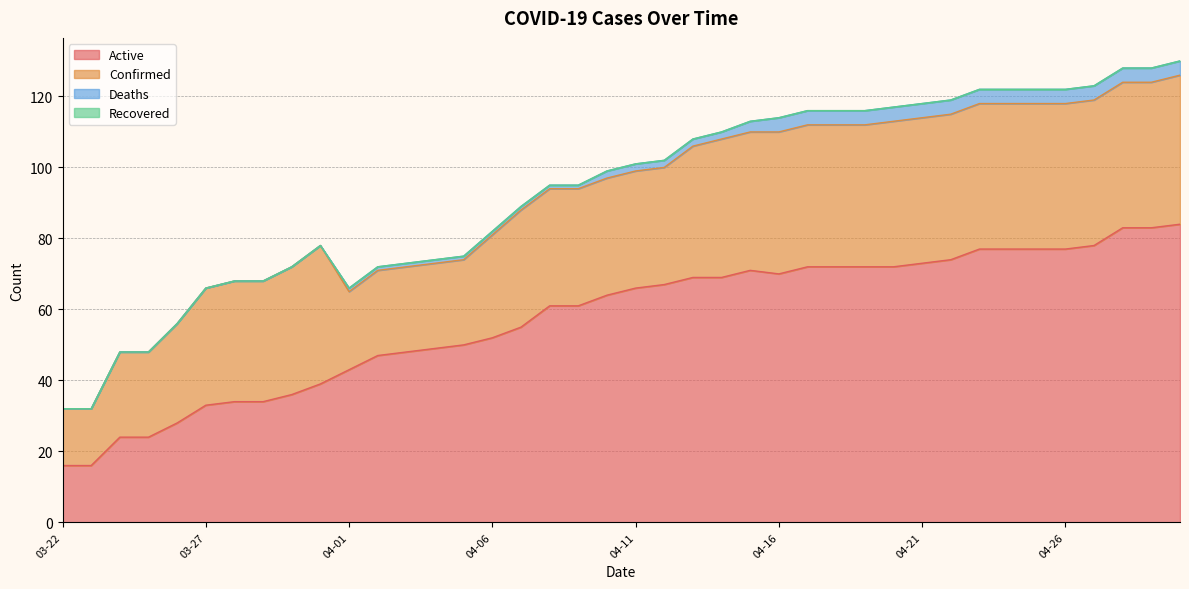

How many data points in Active are less than 66?

20